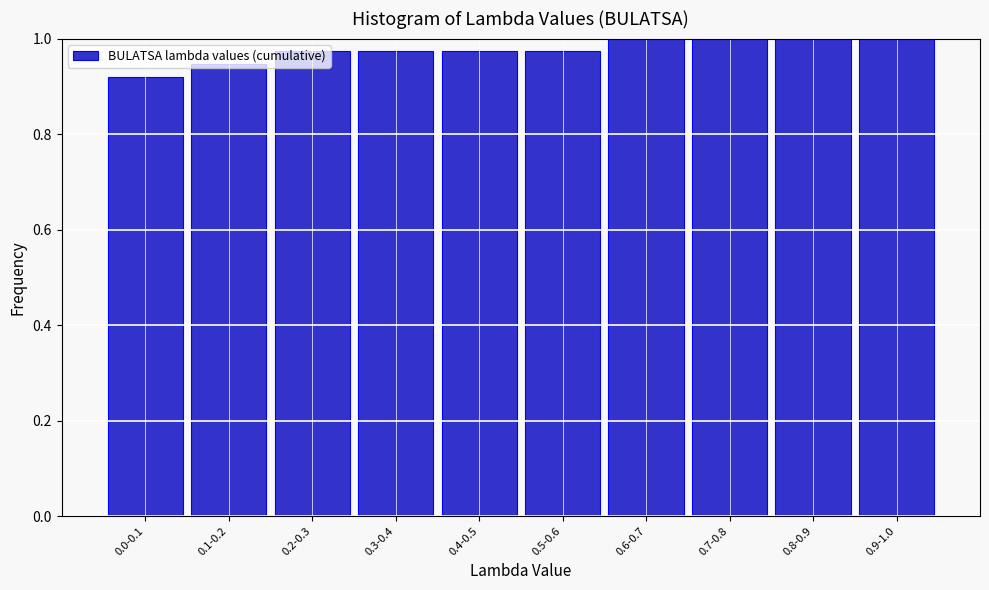

Which has a higher value, 0.0-0.1 or 0.7-0.8?

0.7-0.8